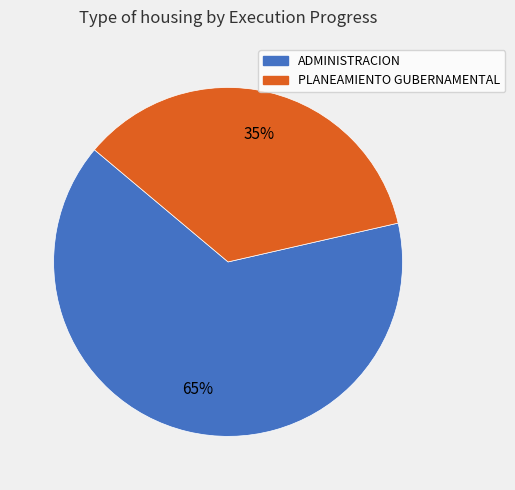

Which slice is the largest?

ADMINISTRACION